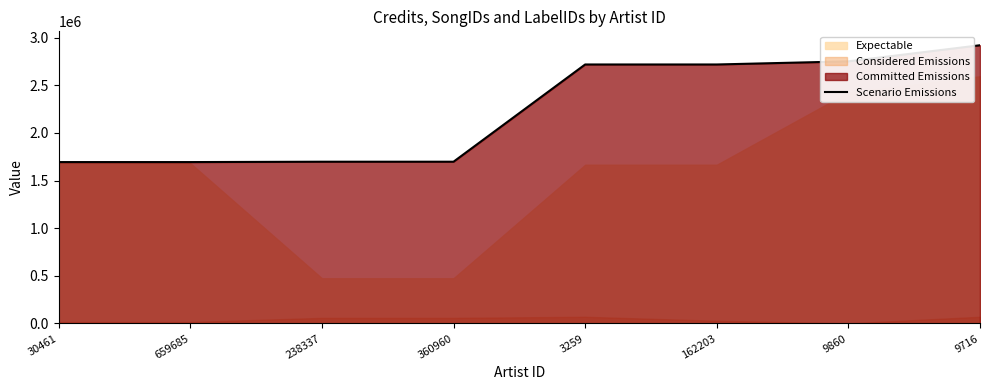

How many data points are less than 2718645?

4